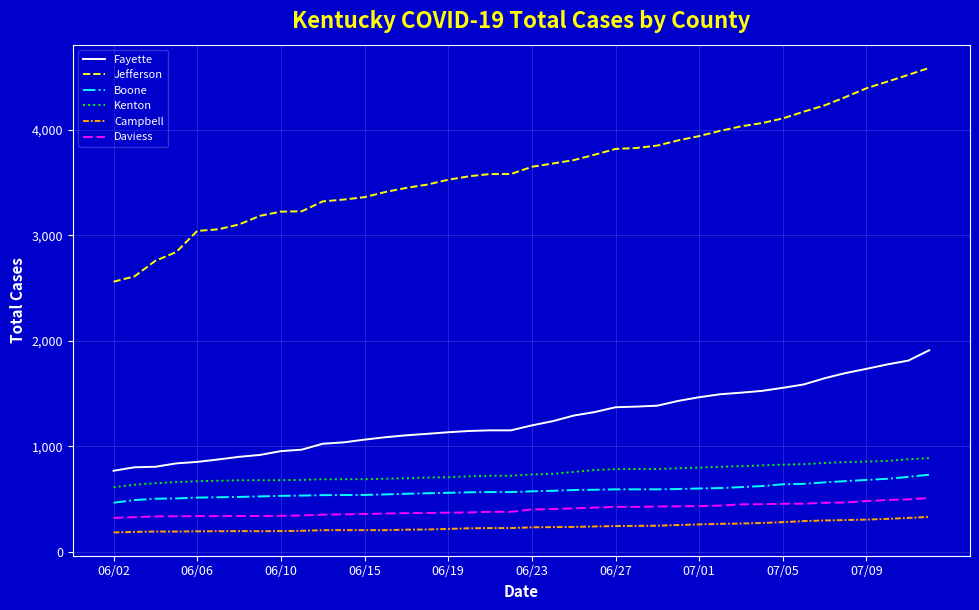

True or false: Jefferson and Boone intersect in this chart.

False